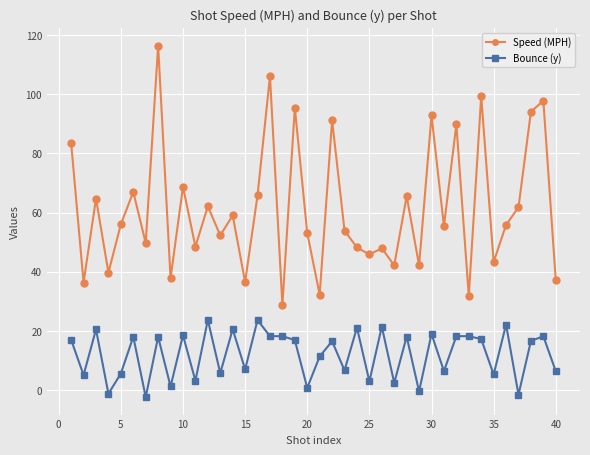

Rank the series by their average value, from highest to lowest.

Speed (MPH), Bounce (y)